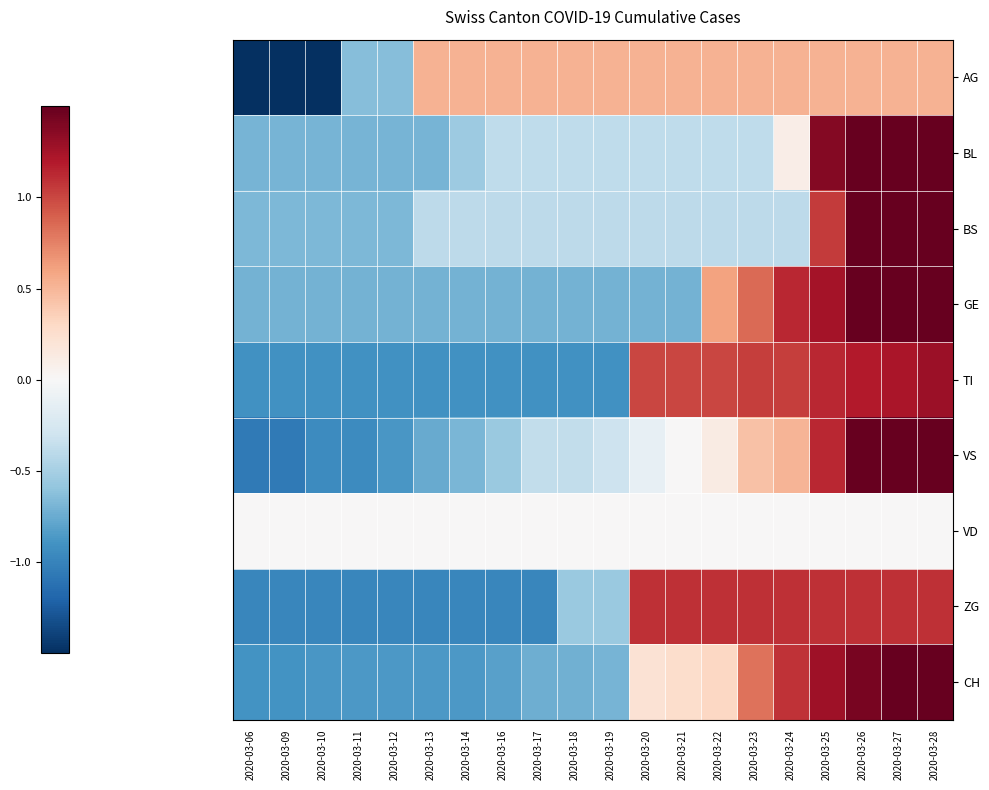

Count the number of data series in this chart.

9